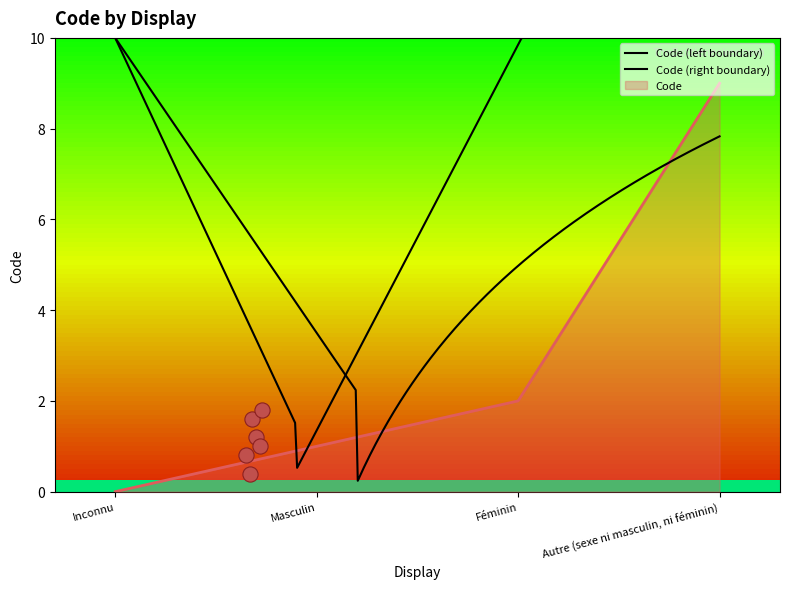

Which has a higher value, Inconnu or Féminin?

Féminin